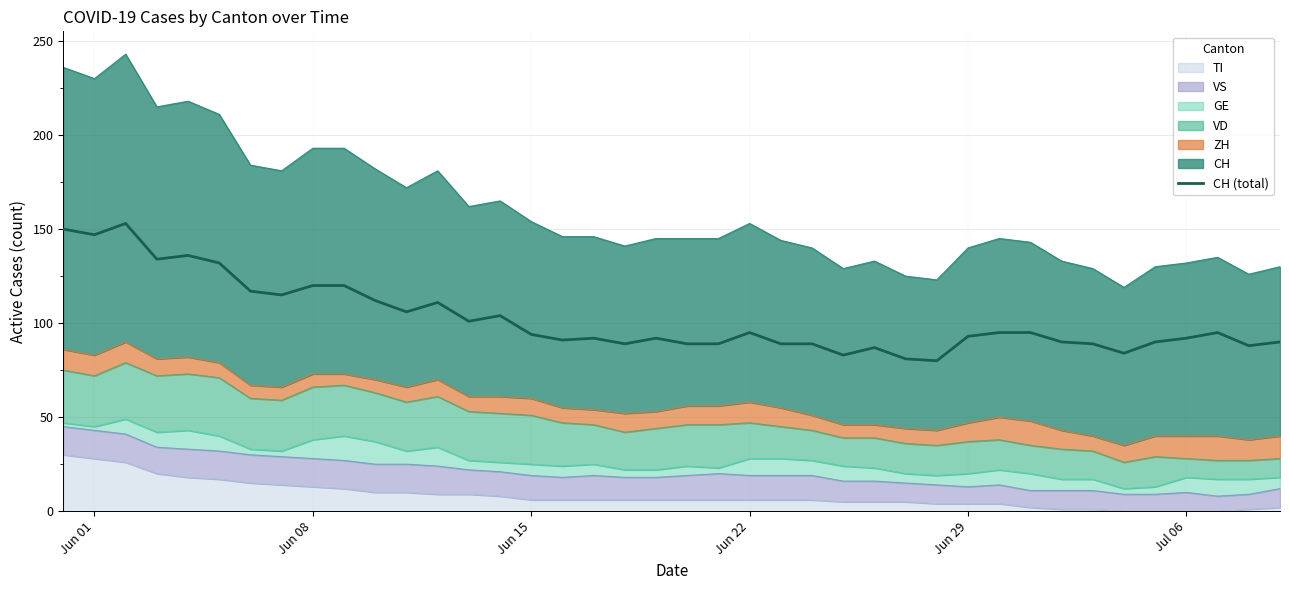

What is the maximum value shown in the chart?

153